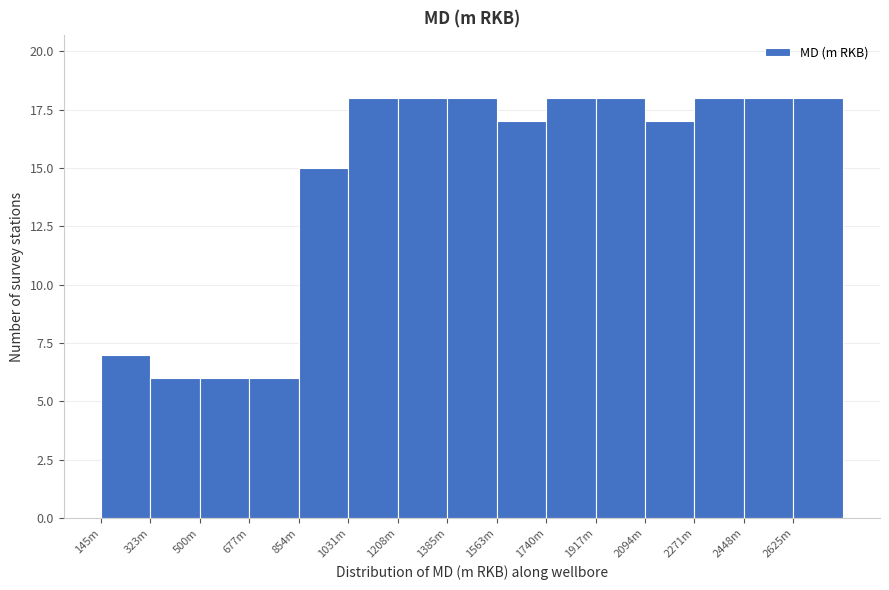

Reading left to right, list all the values displayed in this chart.

7	6	6	6	15	18	18	18	17	18	18	17	18	18	18